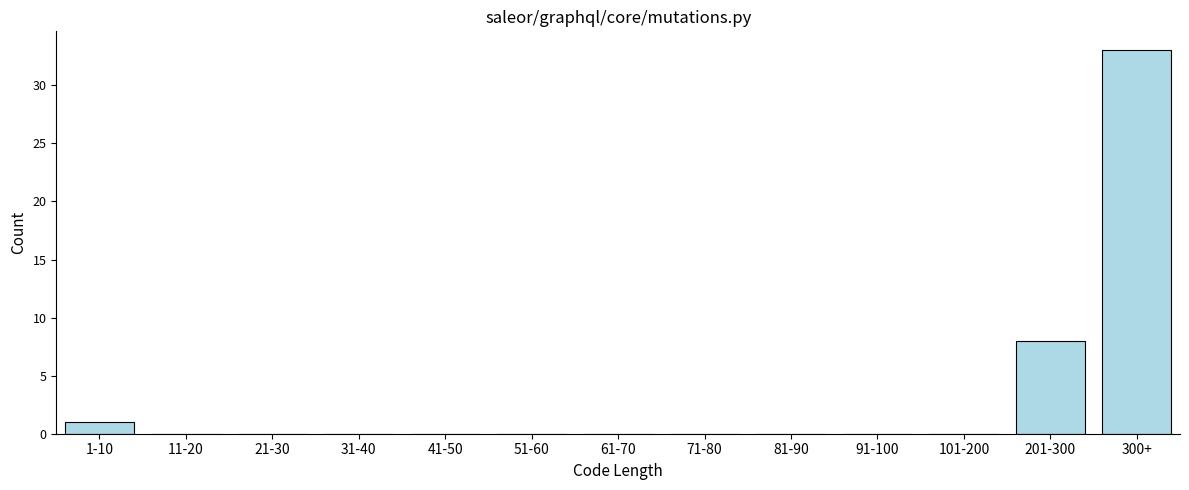

Reading left to right, list all the values displayed in this chart.

1-10=1	11-20=0	21-30=0	31-40=0	41-50=0	51-60=0	61-70=0	71-80=0	81-90=0	91-100=0	101-200=0	201-300=8	300+=33